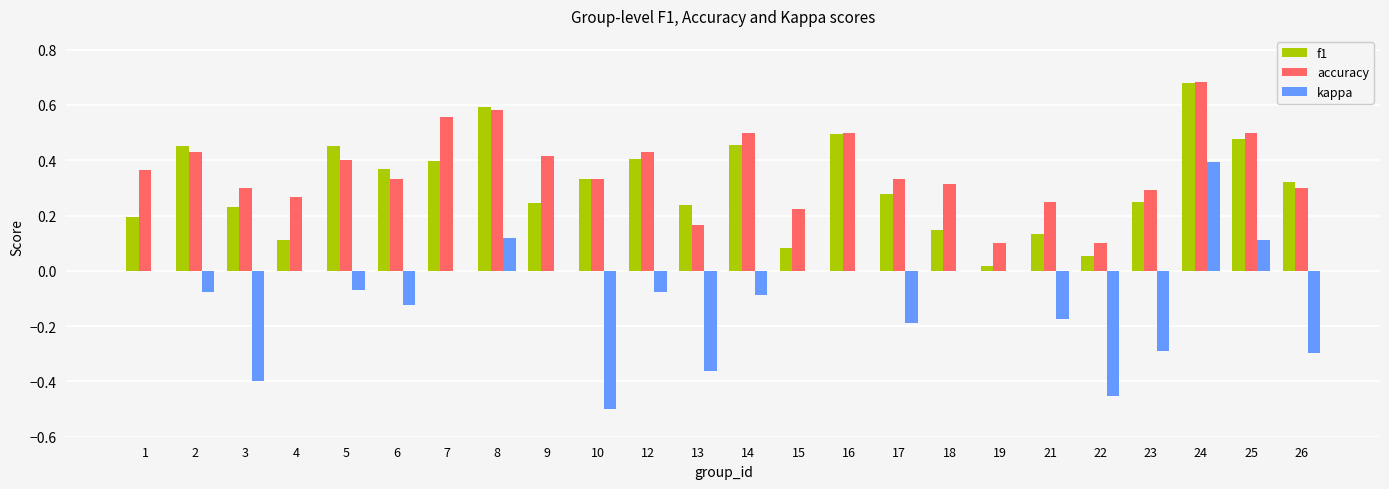

Which series has the largest range (max minus min)?

kappa